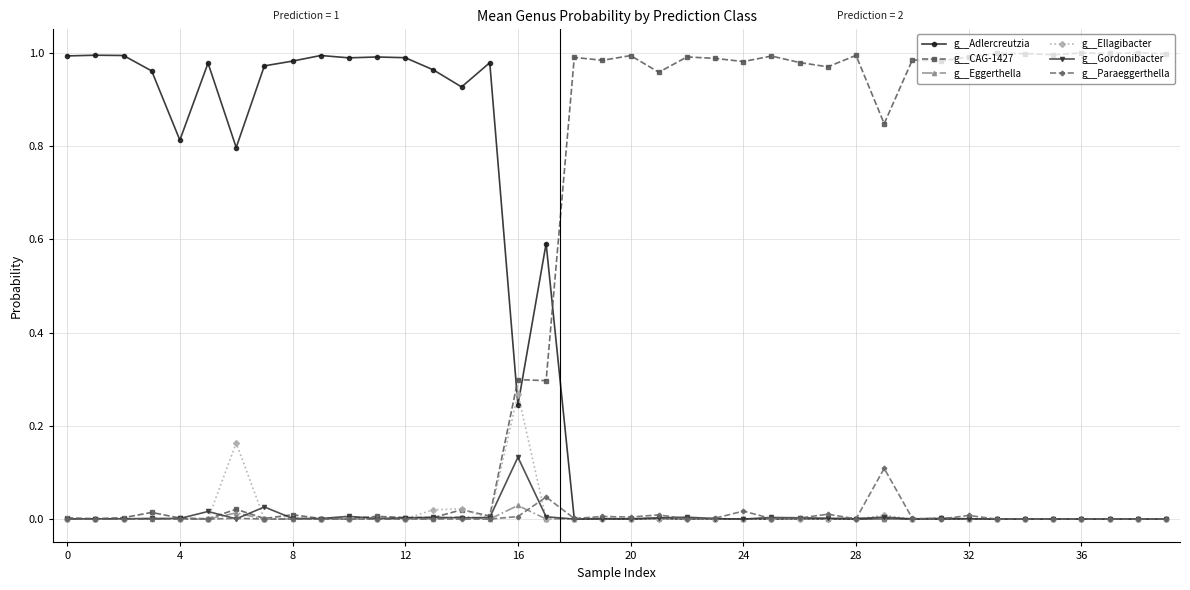

True or false: g__Paraeggerthella has more than 0 points higher than both neighbors.

True